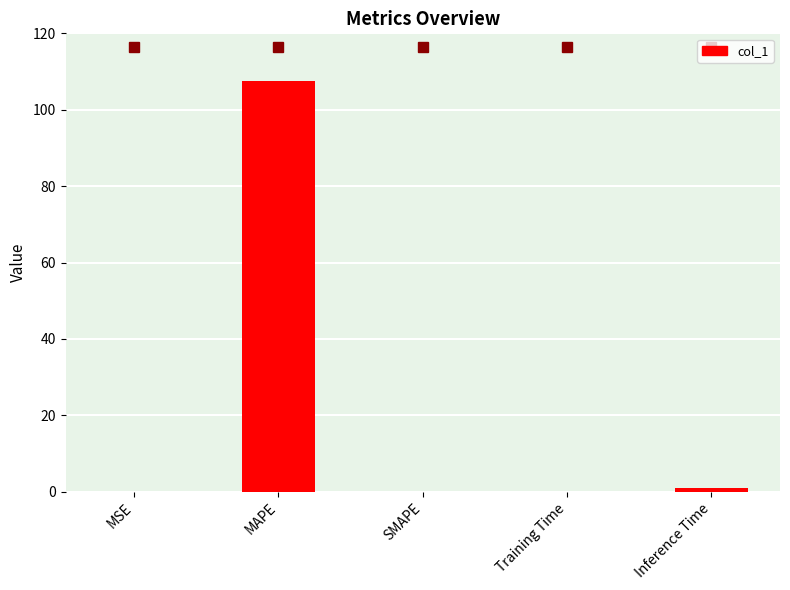

What value does the data have at Inference Time?

0.9